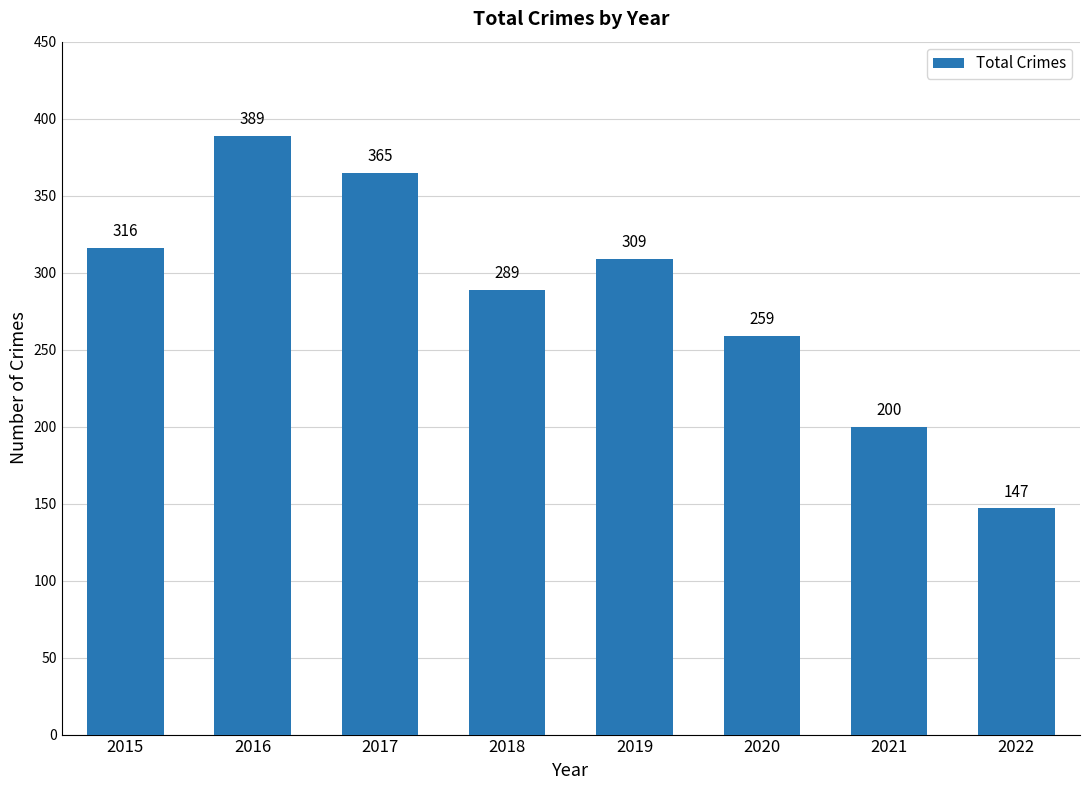

What is the difference between the second highest and second lowest values?

165